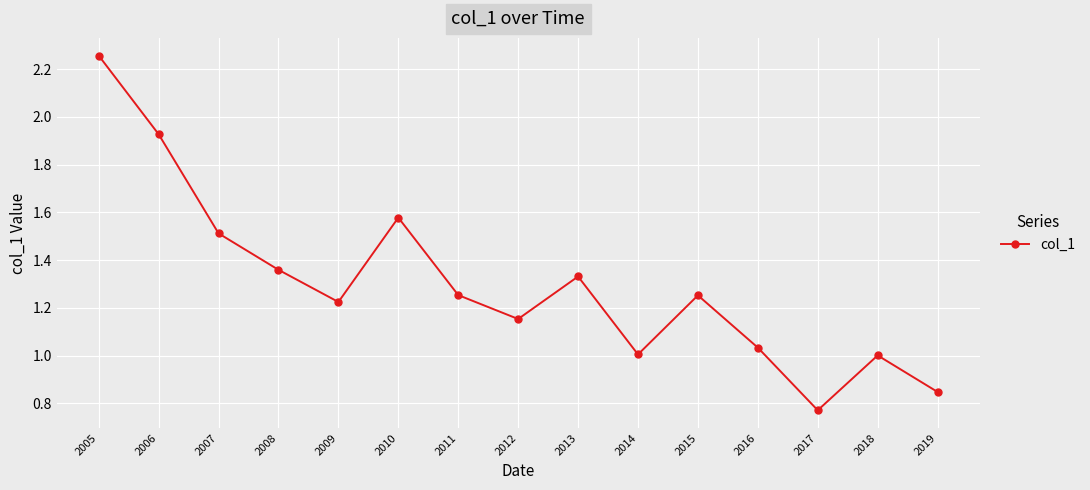

What is the change in value from 2007 to 2016?

-0.5